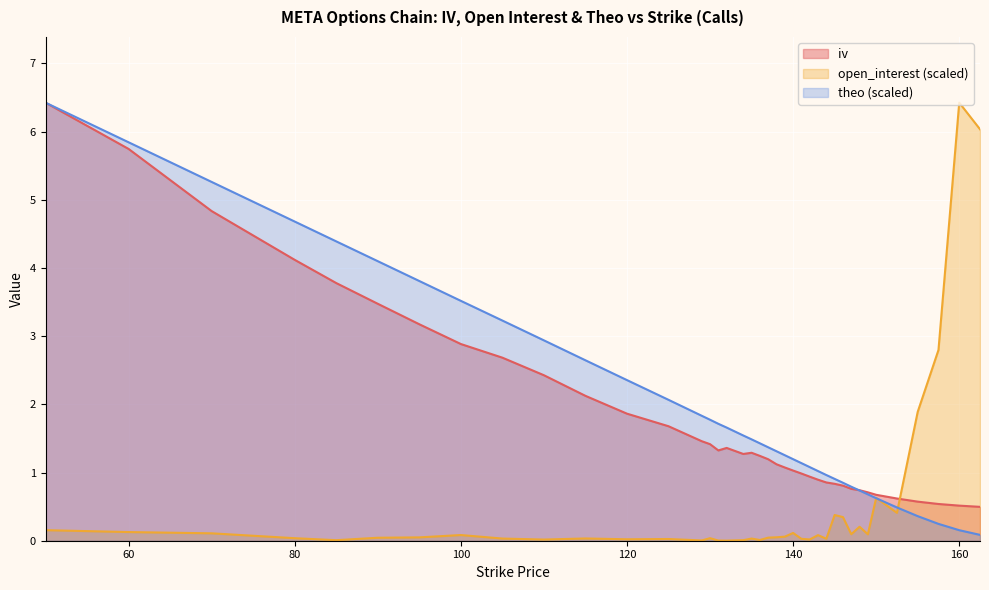

What is the lowest value of the theo series?

0.1